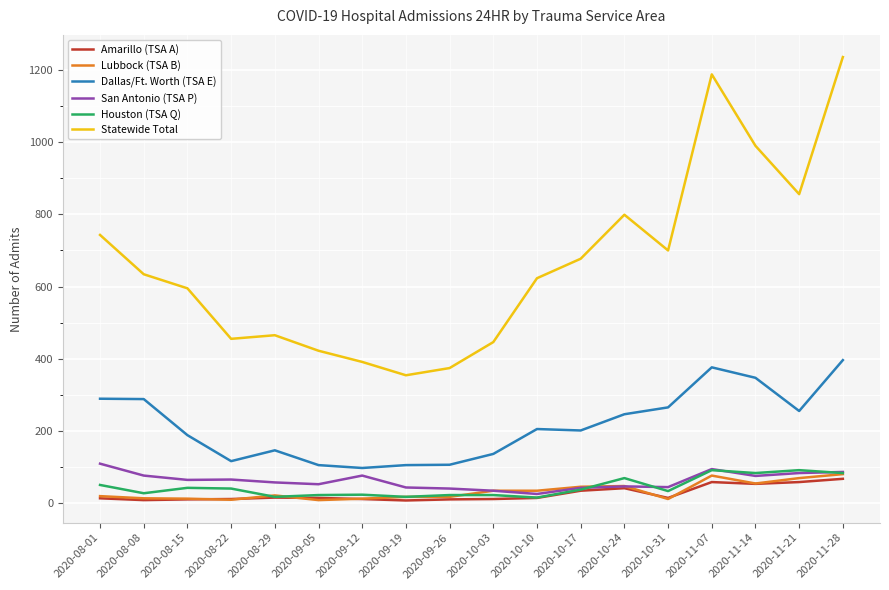

Which series has the widest spread of values?

Statewide Total